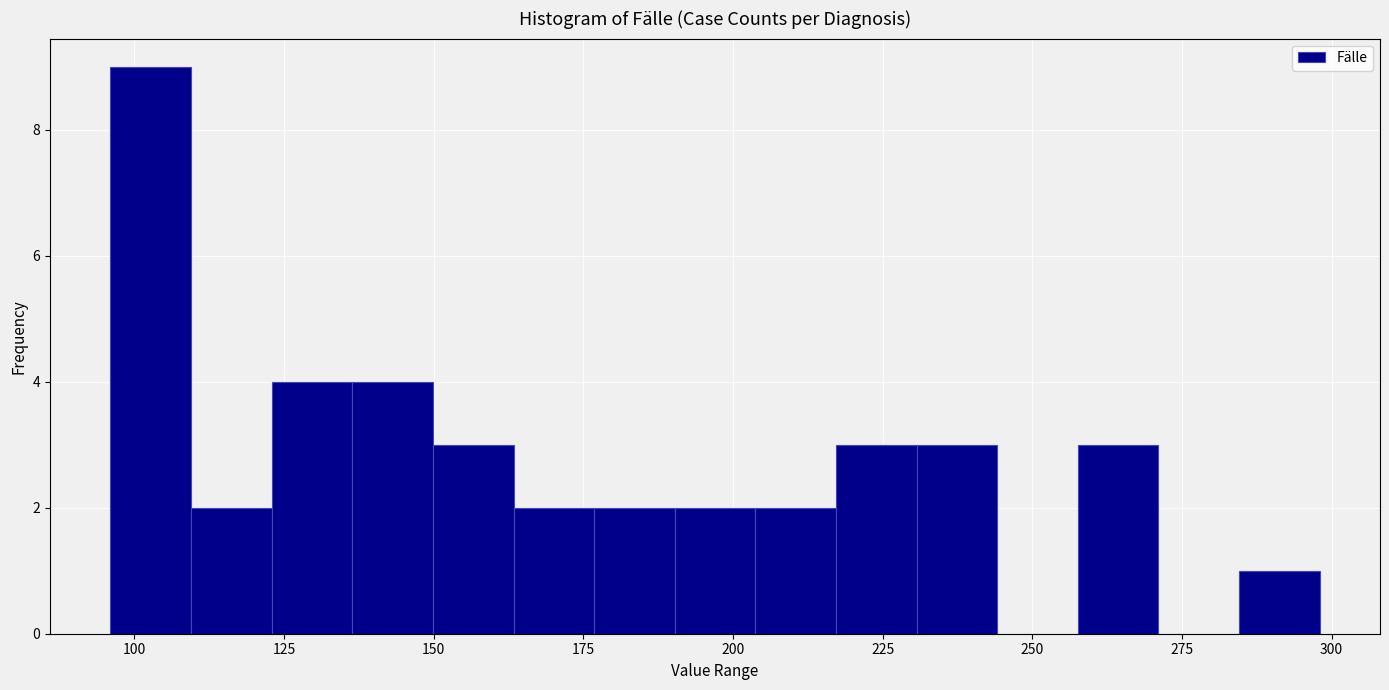

Around what value on the x-axis is the tallest bar? Give the approximate position of its centre, as read against the axis.

105